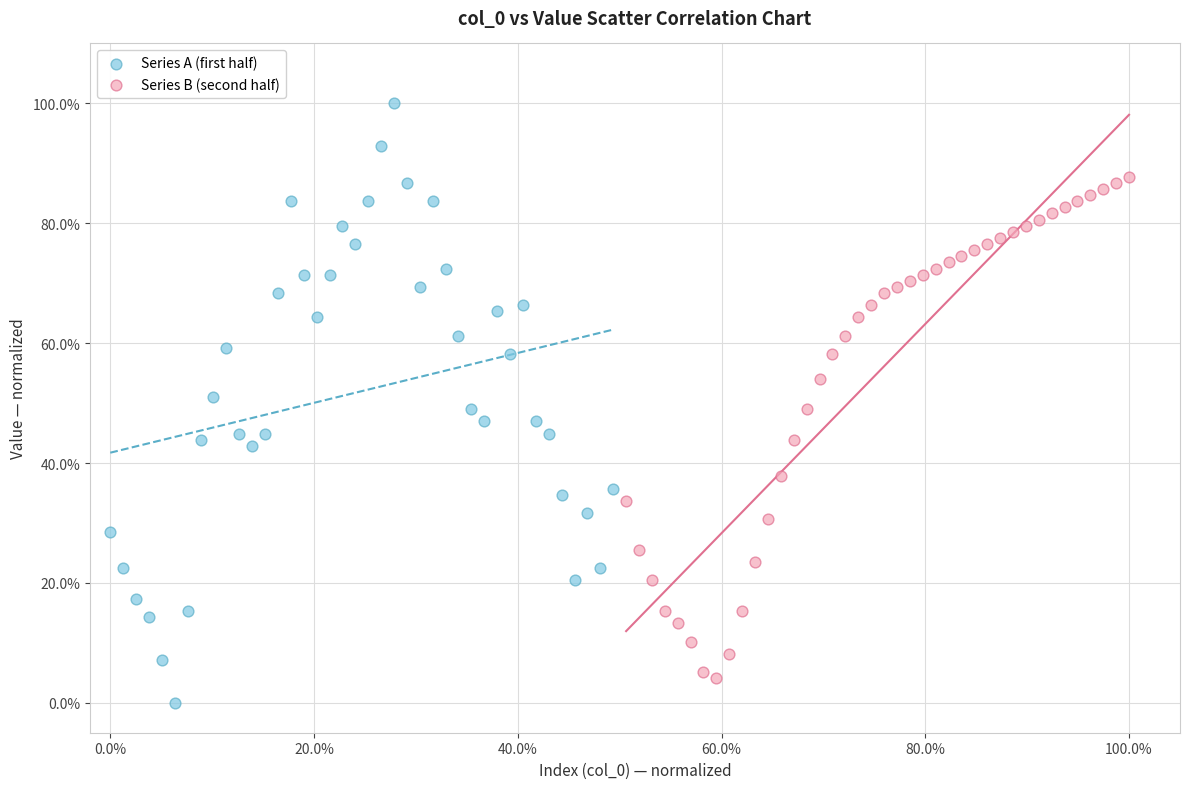

Which series contains the highest Y value?

Series A (first half)